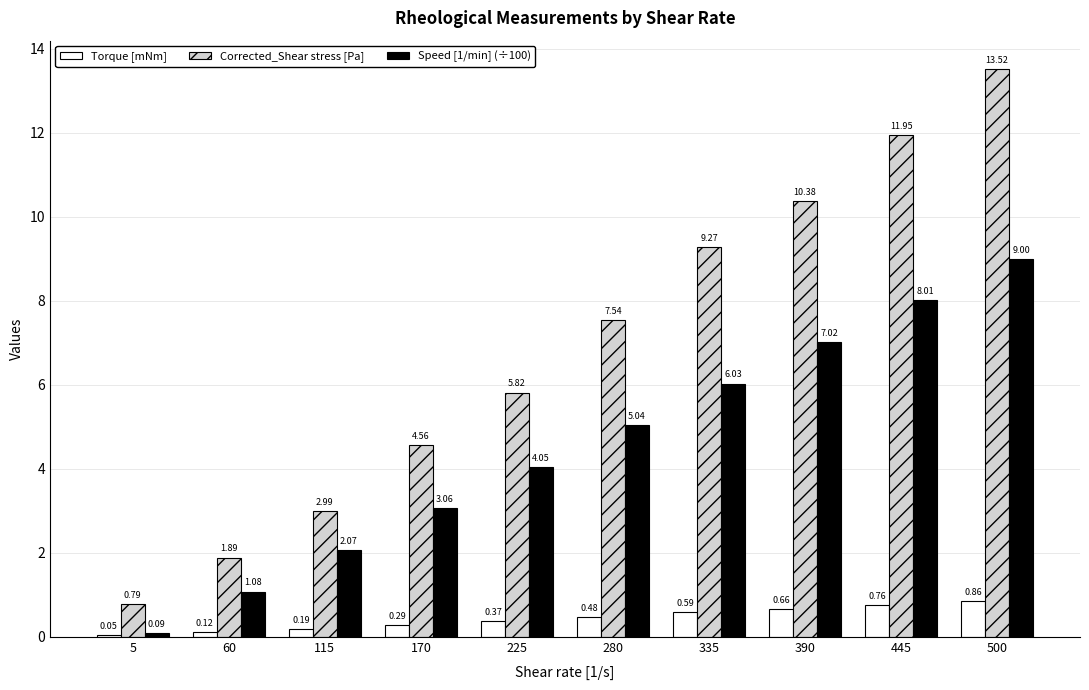

What is the sum of all Speed [1/min] (÷100) values?

45.5